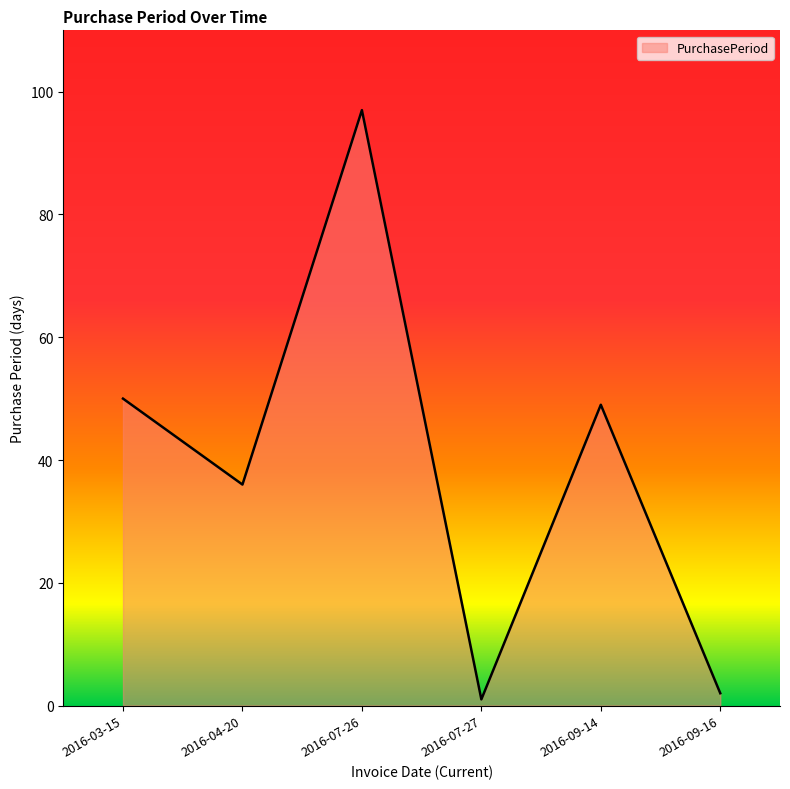

True or false: there are more than 1 points higher than both neighbors.

True